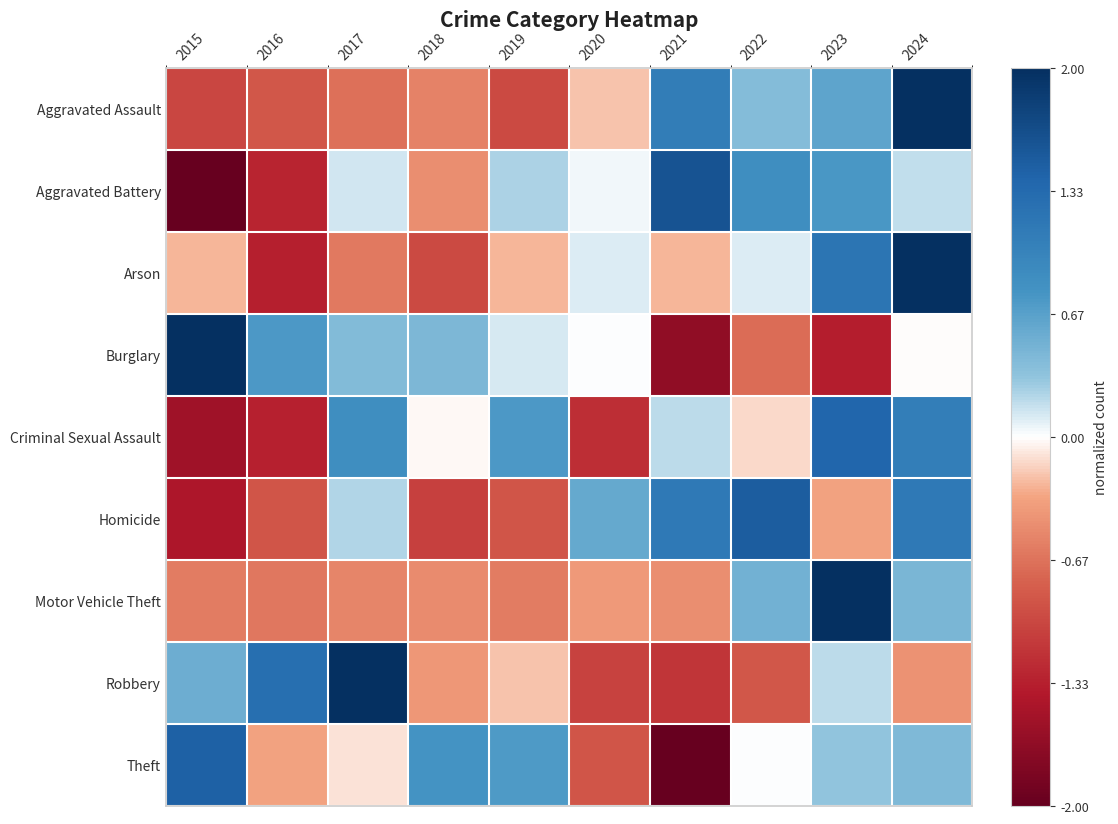

List the series in order of their peak value, highest first.

Motor Vehicle Theft, Arson, Aggravated Assault, Robbery, Burglary, Aggravated Battery, Homicide, Theft, Criminal Sexual Assault